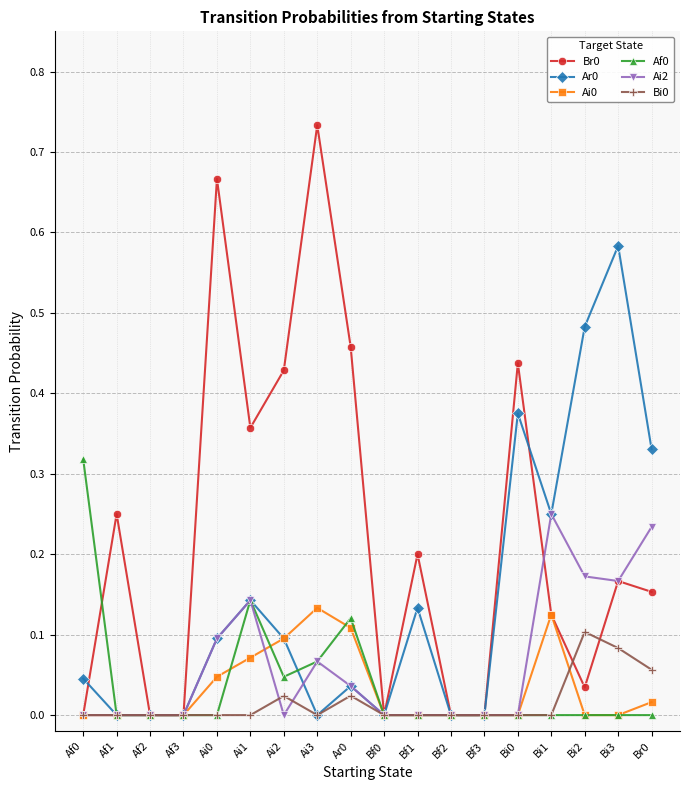

True or false: Ai0 has a value of 0.1 at Bi3.

False